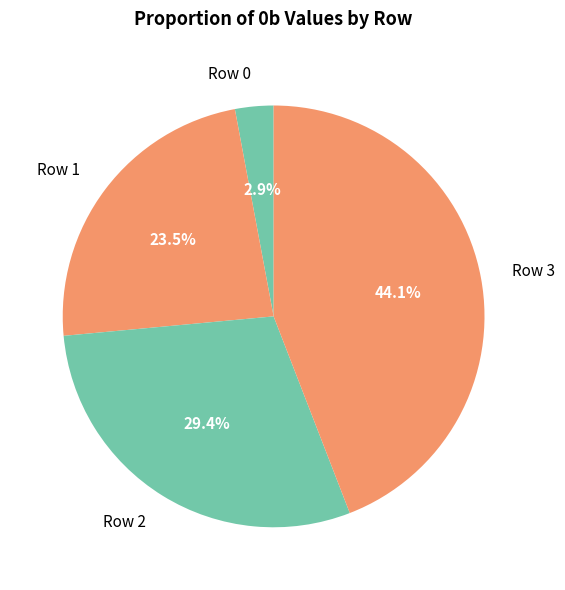

What is the smallest slice in the pie chart?

Row 0